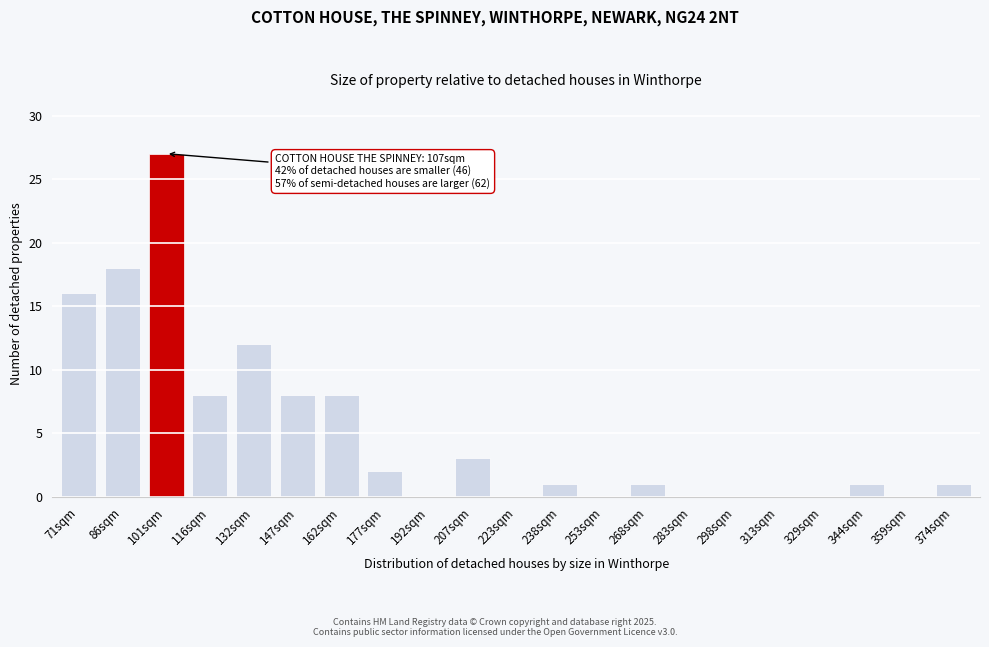

Reading left to right, extract all data points from this chart.

71sqm=16	86sqm=18	101sqm=27	116sqm=8	132sqm=12	147sqm=8	162sqm=8	177sqm=2	192sqm=0	207sqm=3	223sqm=0	238sqm=1	253sqm=0	268sqm=1	283sqm=0	298sqm=0	313sqm=0	329sqm=0	344sqm=1	359sqm=0	374sqm=1